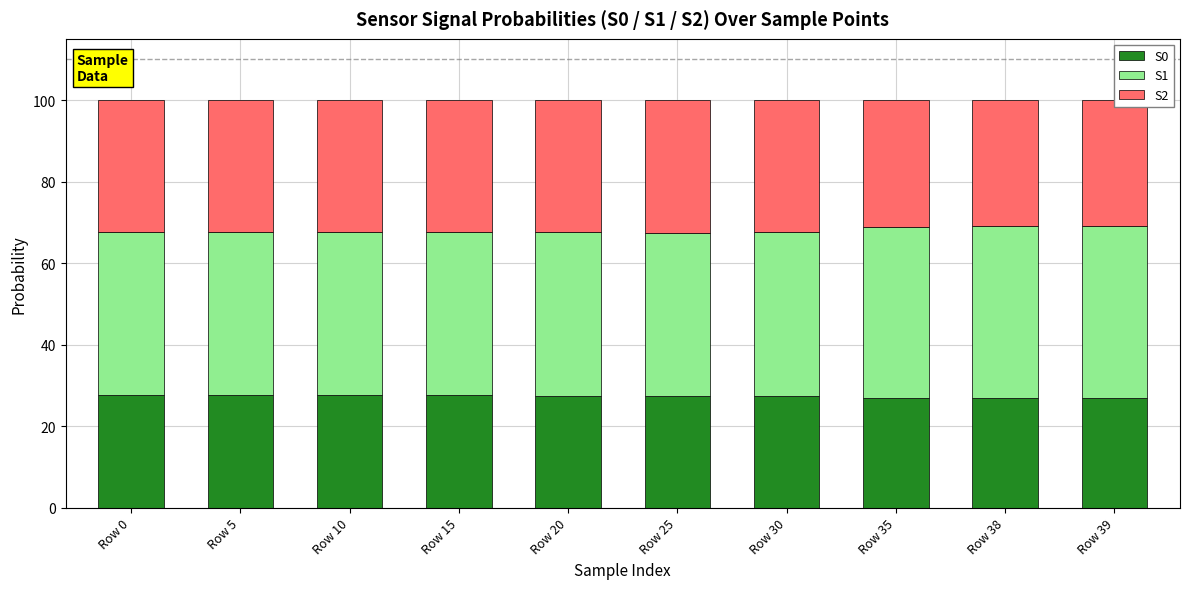

Reading left to right, transcribe all the data shown in this chart.

S0: 27.7	27.6	27.6	27.6	27.4	27.5	27.3	27.0	26.9	26.9
S1: 40.0	39.9	39.9	40.0	40.2	40.0	40.3	41.8	42.1	42.1
S2: 32.3	32.5	32.5	32.4	32.4	32.5	32.4	31.3	31.0	31.0